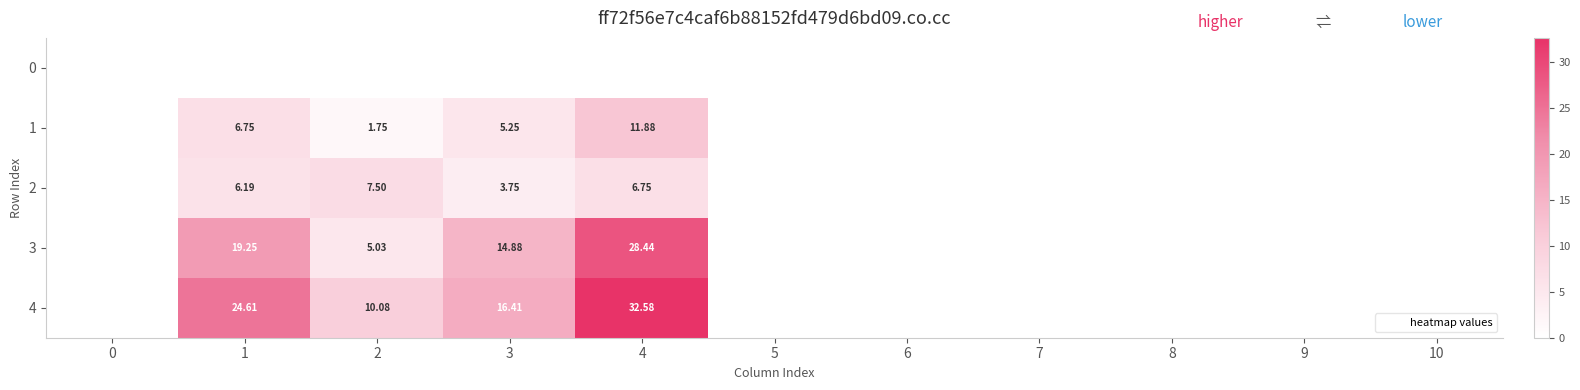

How many distinct data groups are displayed?

5